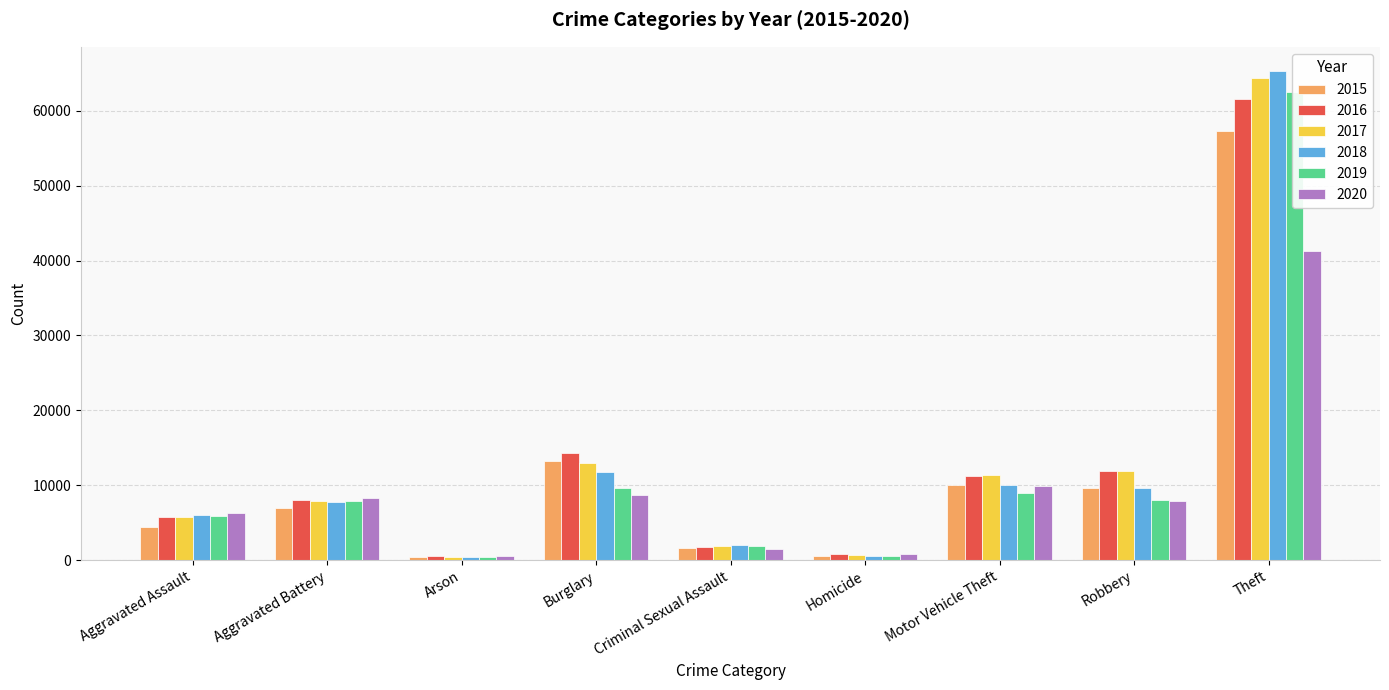

How many groups of bars are there?

9